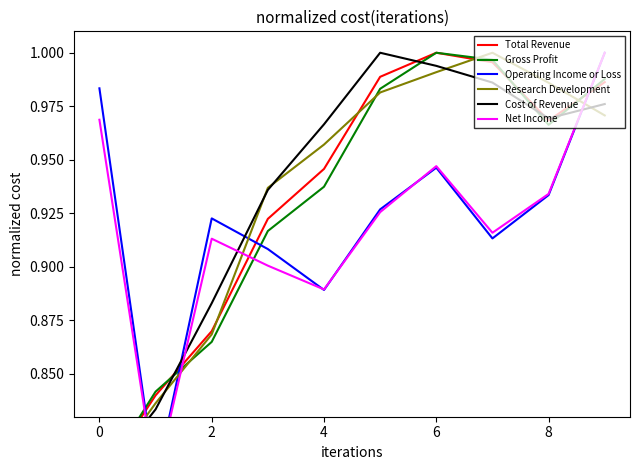

True or false: Cost of Revenue has more than 2 interior local peaks.

False